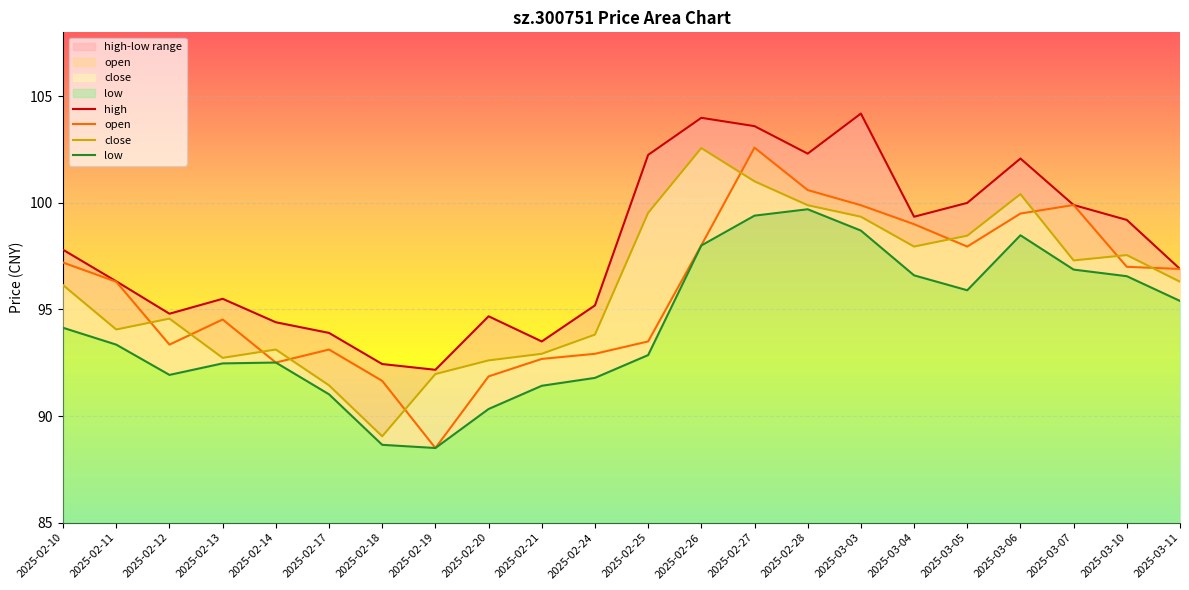

True or false: high and low cross at least once.

False